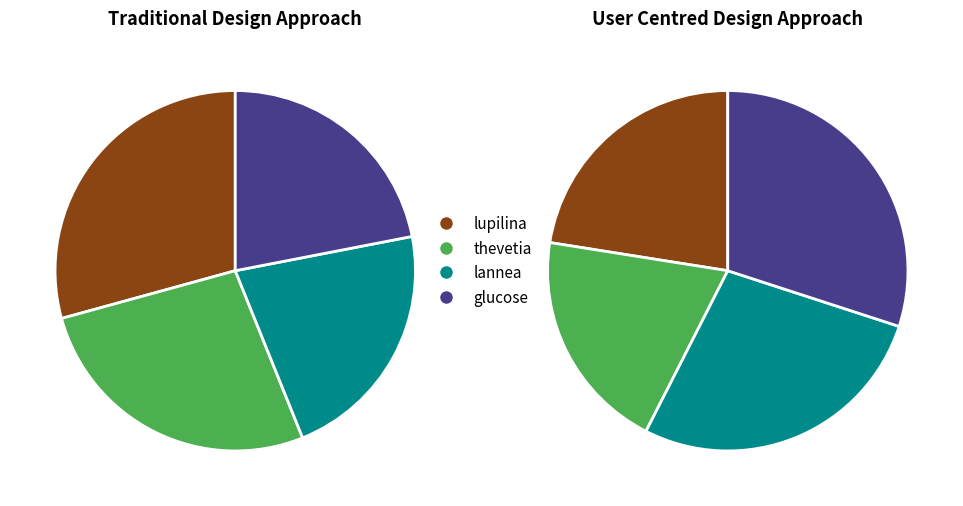

What percentage is NOT represented by lupilina?

70.7%